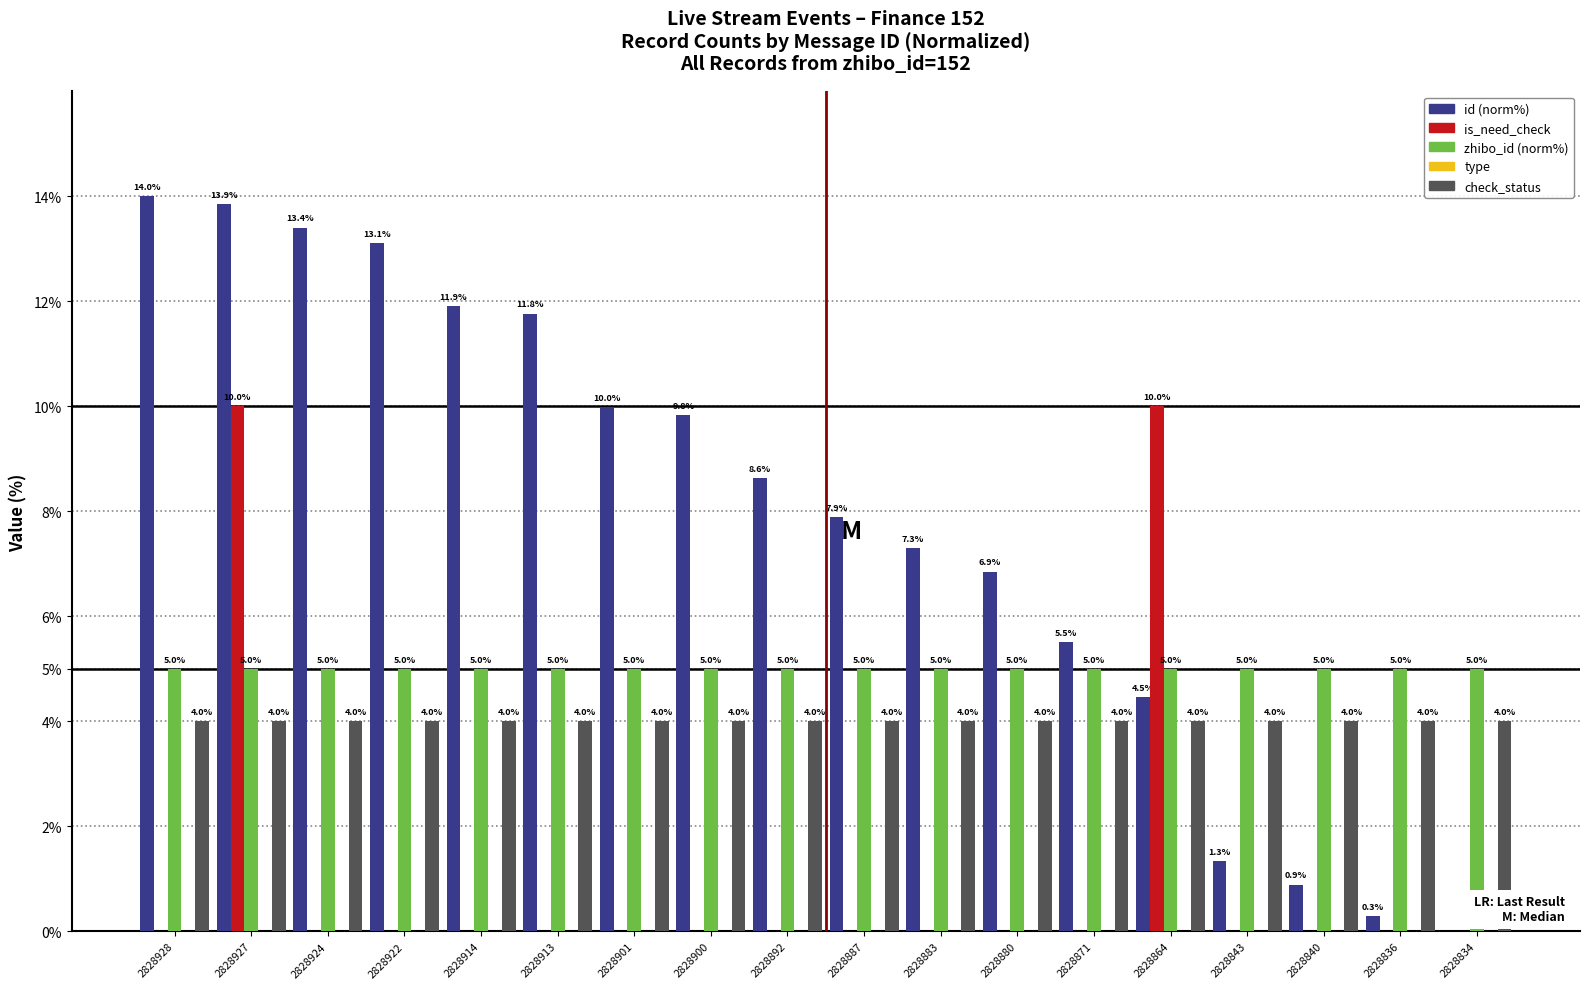

What value does the check_status series have at 2828883?

4.0